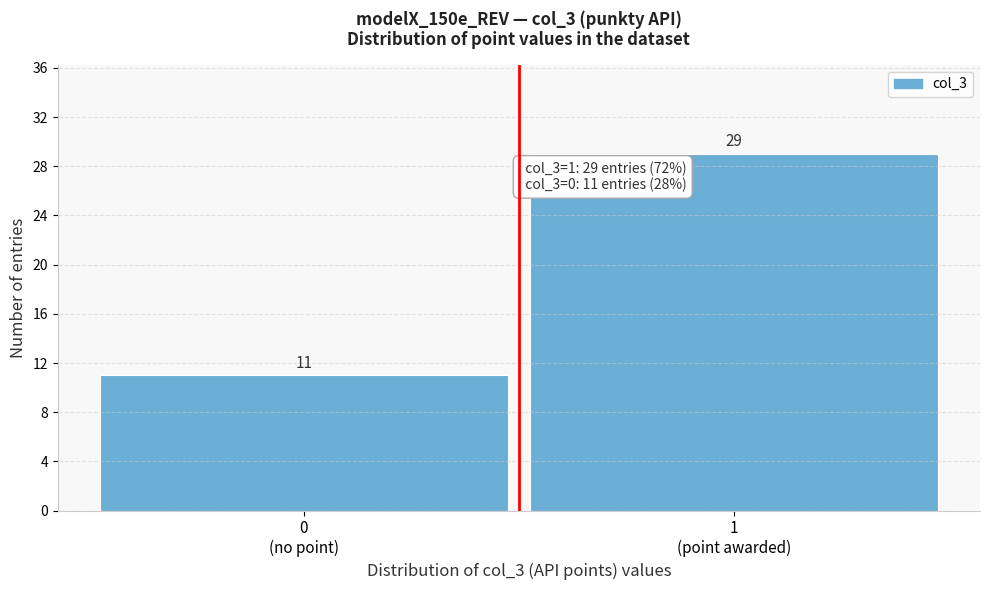

Reading left to right, extract all data points from this chart.

11	29